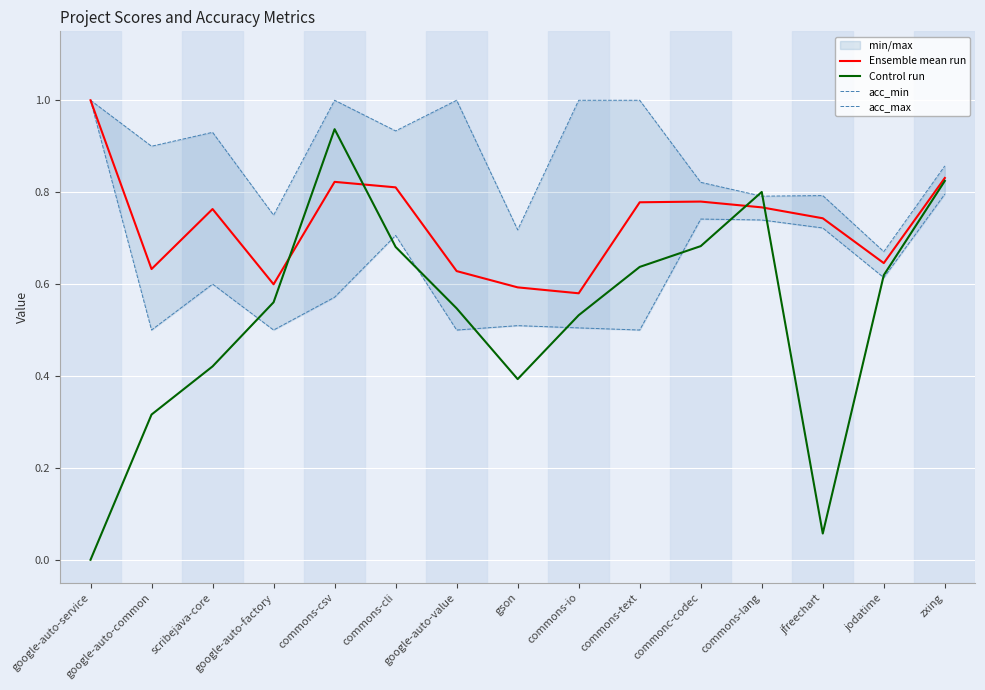

Is it true that acc_max equals 0.7 at gson?

True